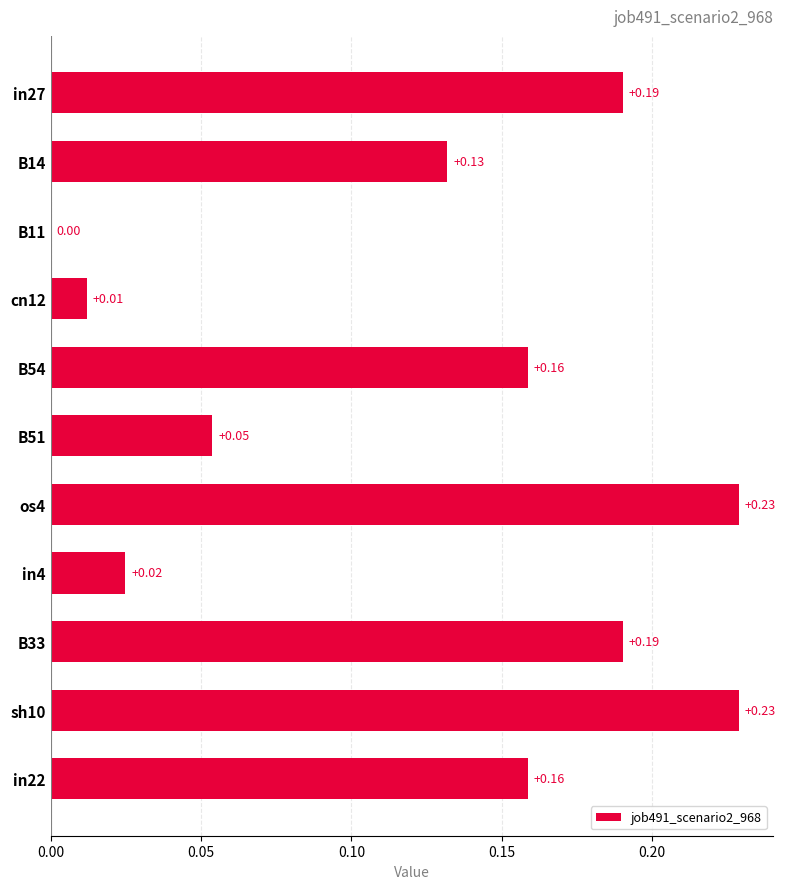

Which has a higher value, B51 or in27?

in27